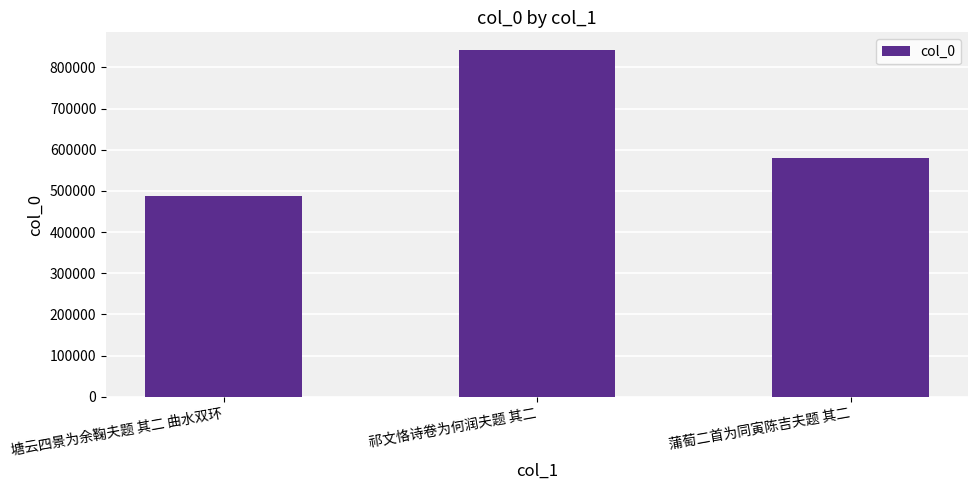

Which category has the lowest value across all series?

塘云四景为余鞠夫题 其二 曲水双环